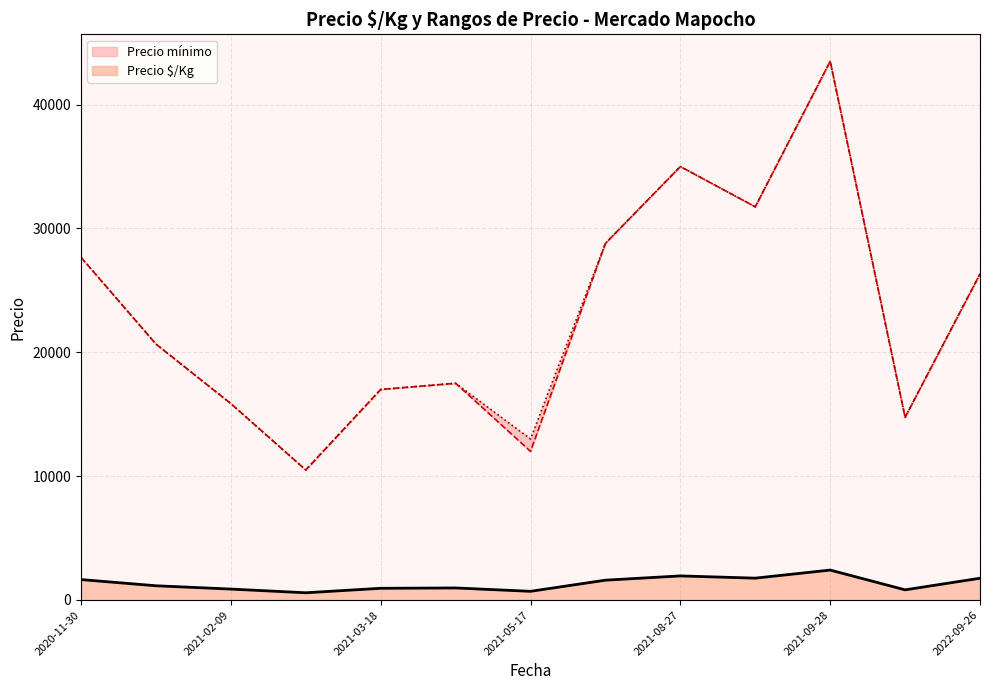

What is the lowest value of the Precio $/Kg series?

583.0